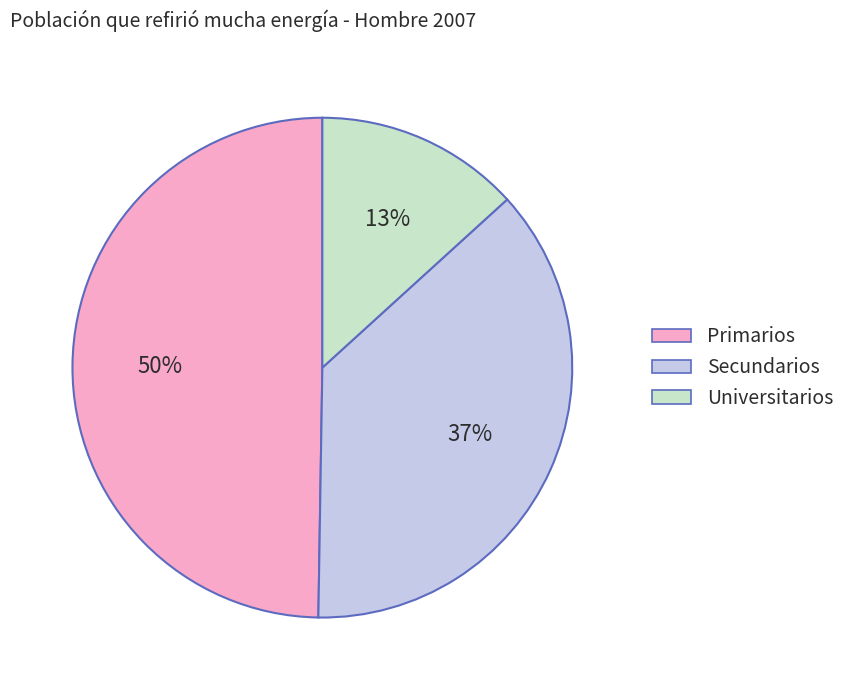

What is the ratio of the value at Secundarios to the value at Universitarios?

2.8